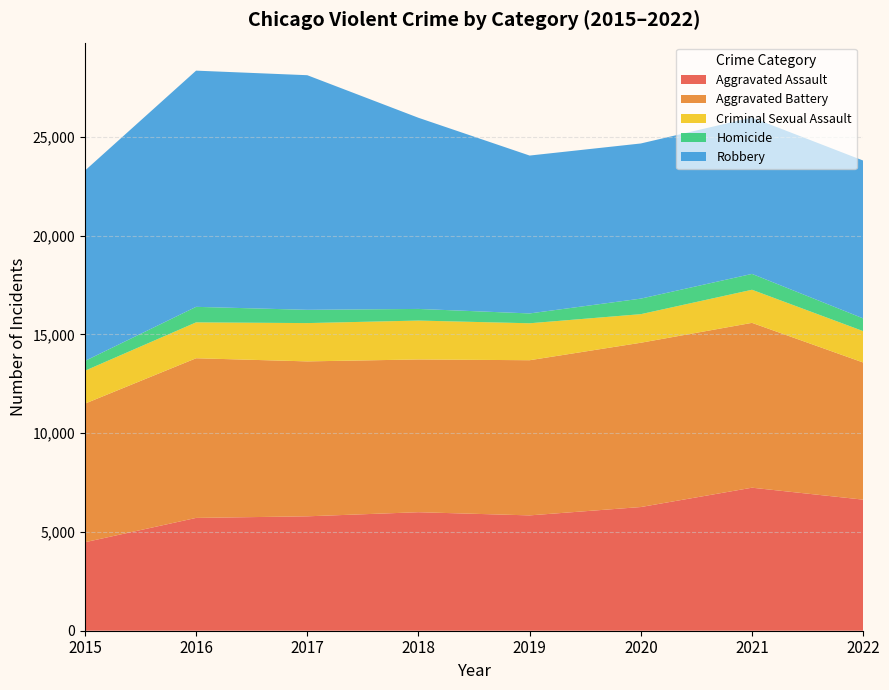

Reading left to right, what are all the values shown in this chart?

Aggravated Assault: 2015=4480	2016=5712	2017=5793	2018=6001	2019=5840	2020=6263	2021=7242	2022=6637
Aggravated Battery: 2015=7018	2016=8085	2017=7845	2018=7735	2019=7857	2020=8319	2021=8347	2022=6944
Criminal Sexual Assault: 2015=1665	2016=1817	2017=1939	2018=1969	2019=1871	2020=1447	2021=1676	2022=1589
Homicide: 2015=496	2016=786	2017=672	2018=589	2019=498	2020=787	2021=803	2022=645
Robbery: 2015=9638	2016=11960	2017=11880	2018=9679	2019=7994	2020=7856	2021=7920	2022=7992